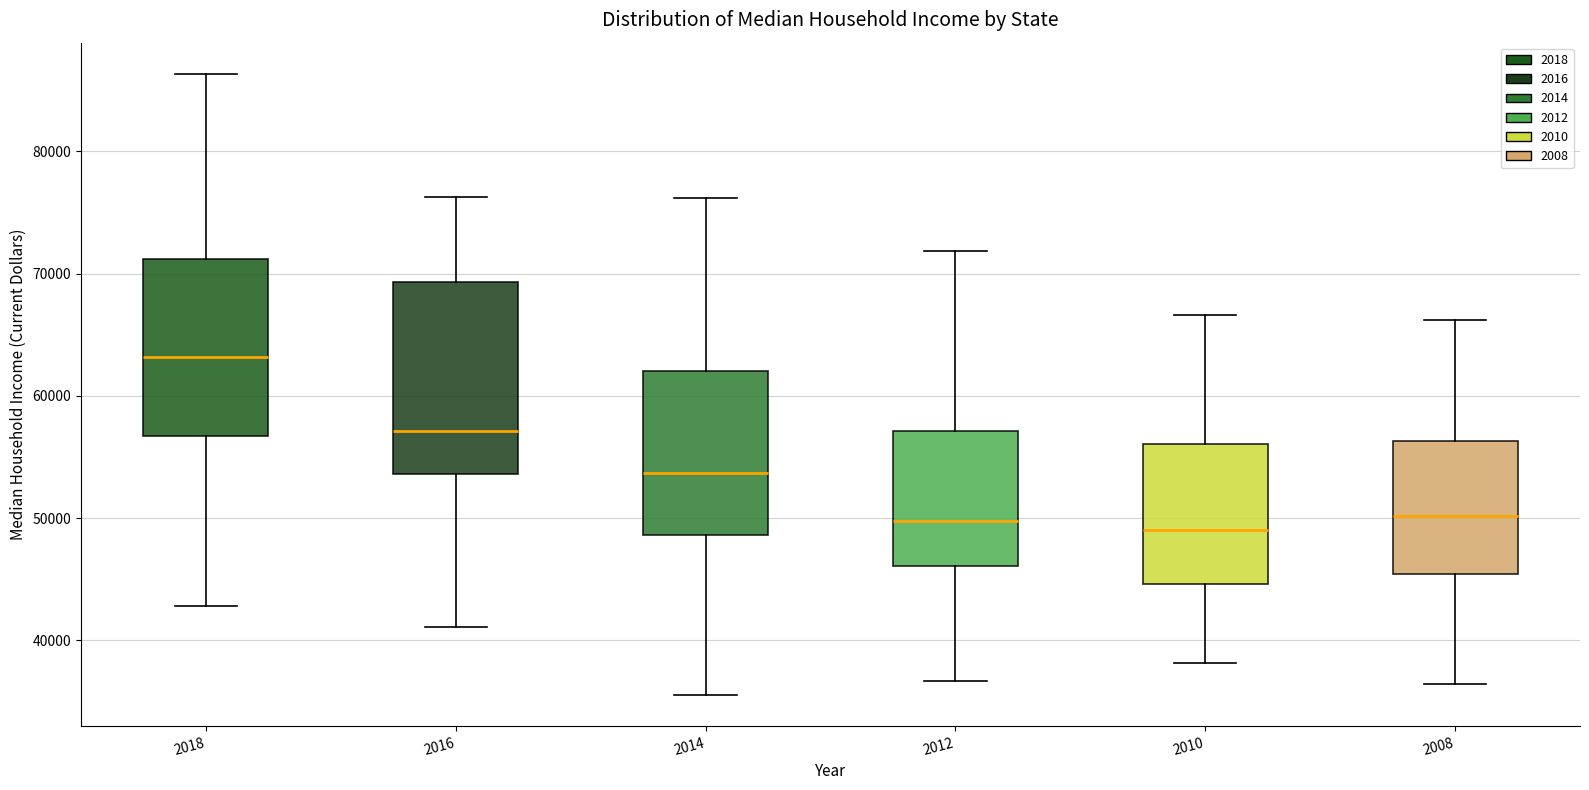

Reading left to right, transcribe this box plot: for each box, give where its median line is, the range the box spans, and where its two whiskers end, as read against the y-axis. The values are not printed on the chart, so give them approximately, as read against the axis.

2018: median 63000, box 57000 to 71000, whiskers 43000 to 86000
2016: median 57000, box 54000 to 69000, whiskers 41000 to 76000
2014: median 54000, box 49000 to 62000, whiskers 36000 to 76000
2012: median 50000, box 46000 to 57000, whiskers 37000 to 72000
2010: median 49000, box 45000 to 56000, whiskers 38000 to 67000
2008: median 50000, box 45000 to 56000, whiskers 36000 to 66000